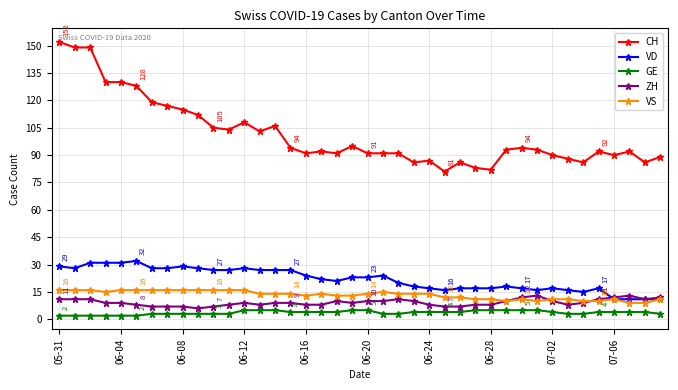

Reading left to right, list all the values displayed in this chart.

CH: 152	149	149	130	130	128	119	117	115	112	105	104	108	103	106	94	91	92	91	95	91	91	91	86	87	81	86	83	82	93	94	93	90	88	86	92	90	92	86	89
VD: 29	28	31	31	31	32	28	28	29	28	27	27	28	27	27	27	24	22	21	23	23	24	20	18	17	16	17	17	17	18	17	16	17	16	15	17	11	11	11	11
GE: 2	2	2	2	2	2	3	3	3	3	3	3	5	5	5	4	4	4	4	5	5	3	3	4	4	4	4	5	5	5	5	5	4	3	3	4	4	4	4	3
ZH: 11	11	11	9	9	8	7	7	7	6	7	8	9	8	9	9	8	8	10	9	10	10	11	10	8	7	7	8	8	10	12	13	10	8	9	11	12	13	11	12
VS: 16	16	16	15	16	16	16	16	16	16	16	16	16	14	14	14	13	14	13	13	14	15	14	14	14	12	12	11	11	10	11	10	11	11	10	10	11	9	9	11